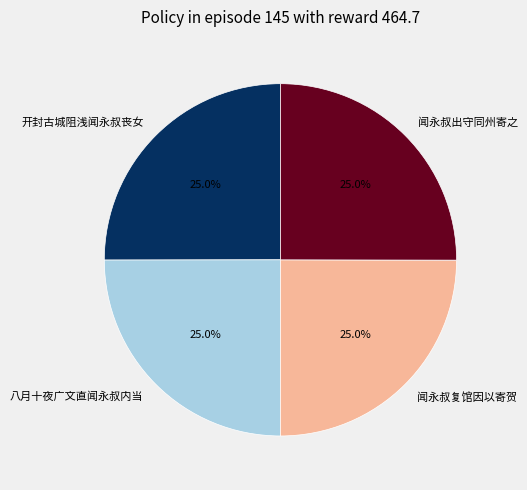

To the nearest percent, what is the difference between the largest and smallest slice percentages?

0%